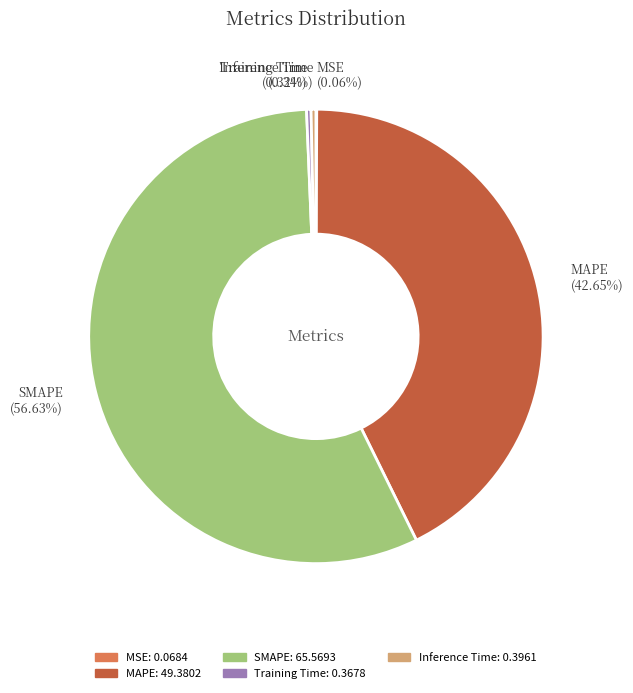

Does any single category account for the majority?

Yes